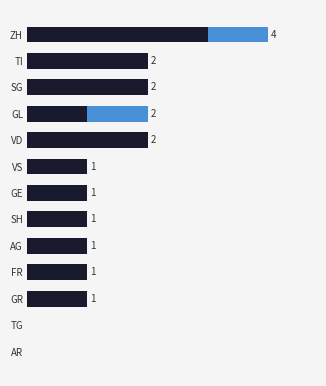

Reading right to left, list all the values displayed in this chart.

Confirmed: 3	2	2	1	2	1	1	1	1	1	1	0	0
Suspected: 1	0	0	1	0	0	0	0	0	0	0	0	0